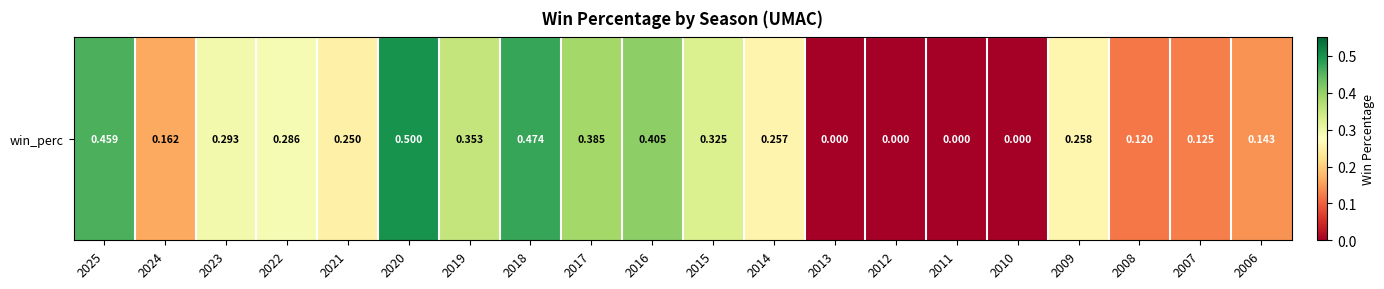

What is the greatest value displayed?

0.5